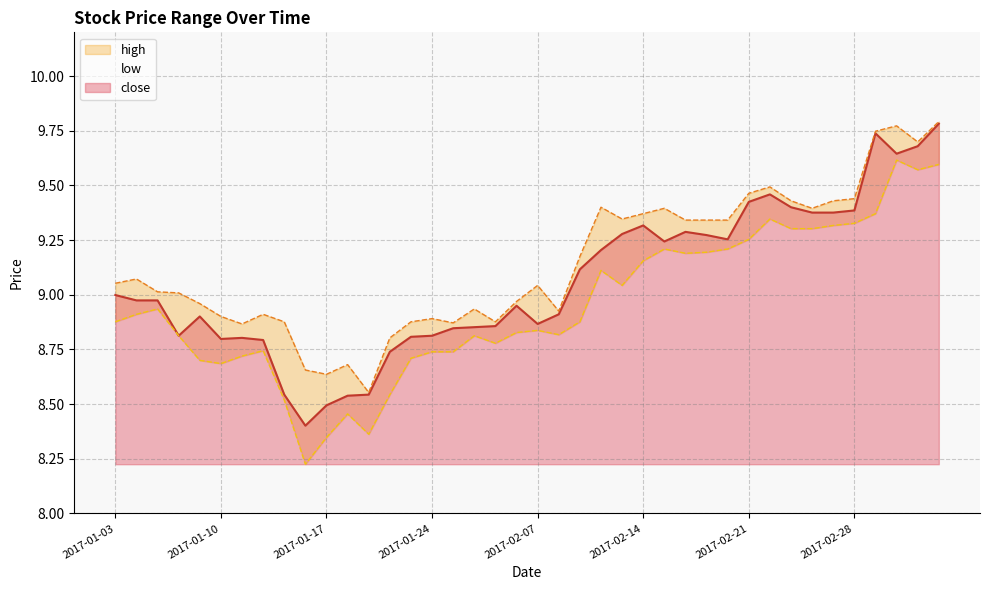

How many interior local valleys does the low series have?

8